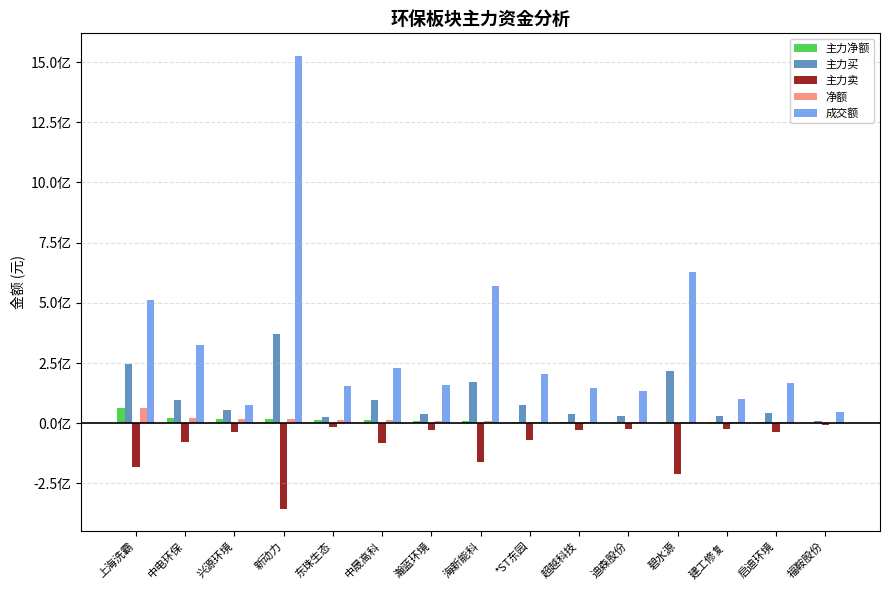

Are the bars horizontal?

No